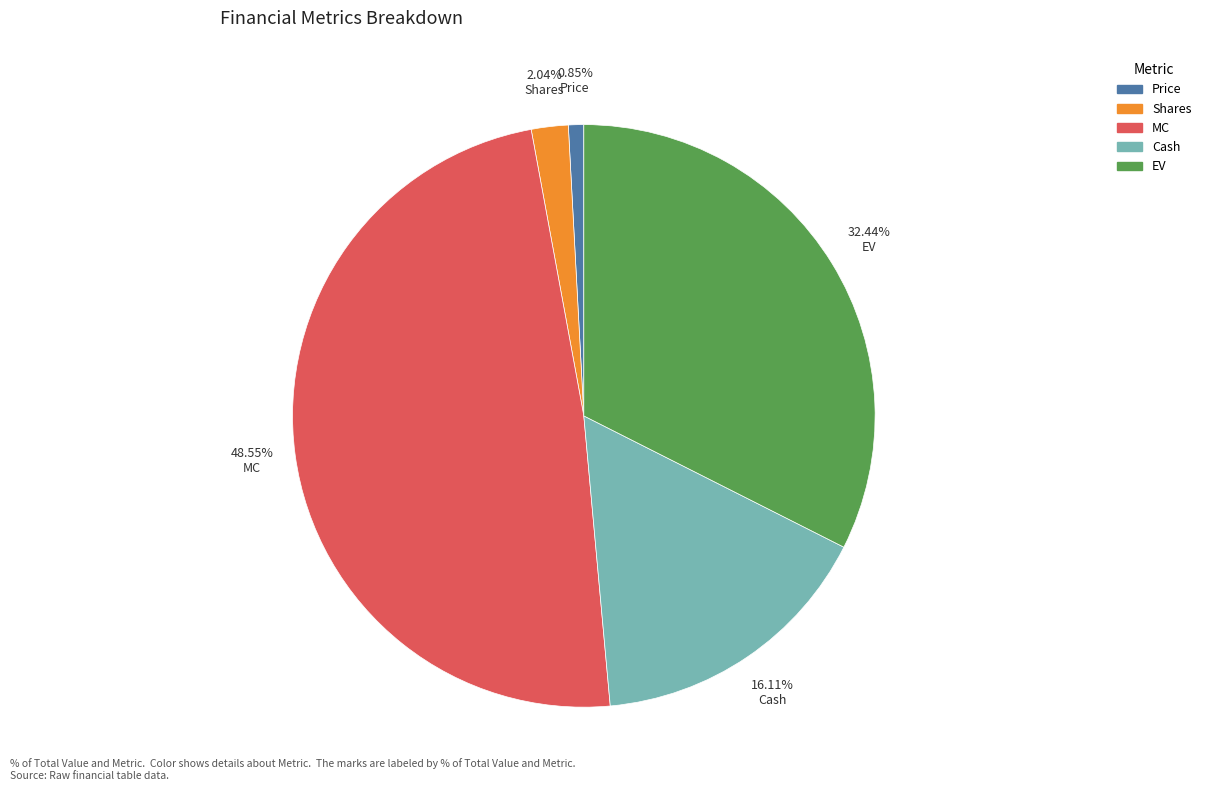

Is there a majority slice in this chart?

No